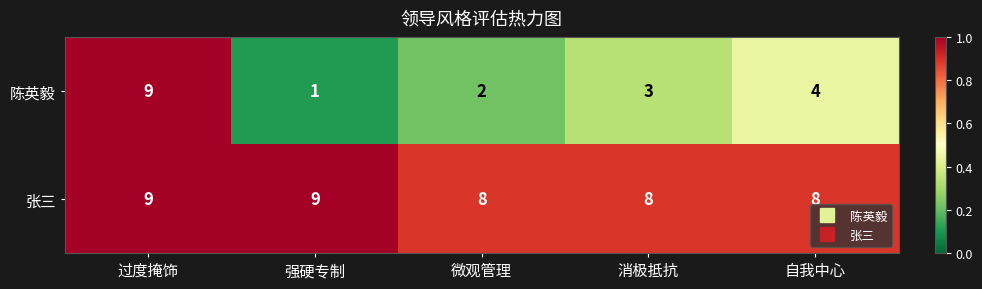

Reading left to right, transcribe all the data shown in this chart.

陈英毅: 9	1	2	3	4
张三: 9	9	8	8	8